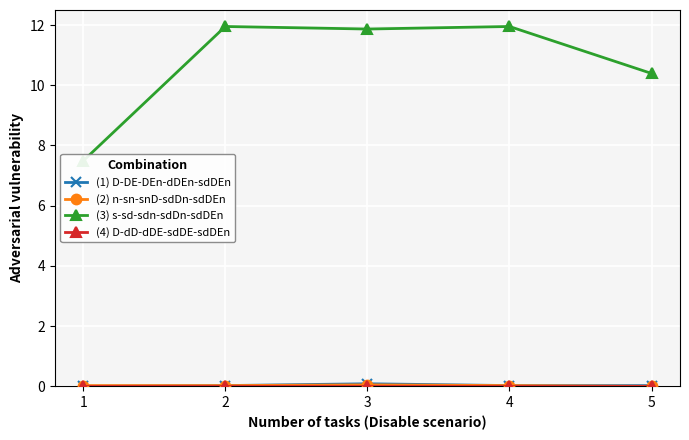

The value of (4) D-dD-dDE-sdDE-sdDEn at 4 is 0.0. True or false?

True